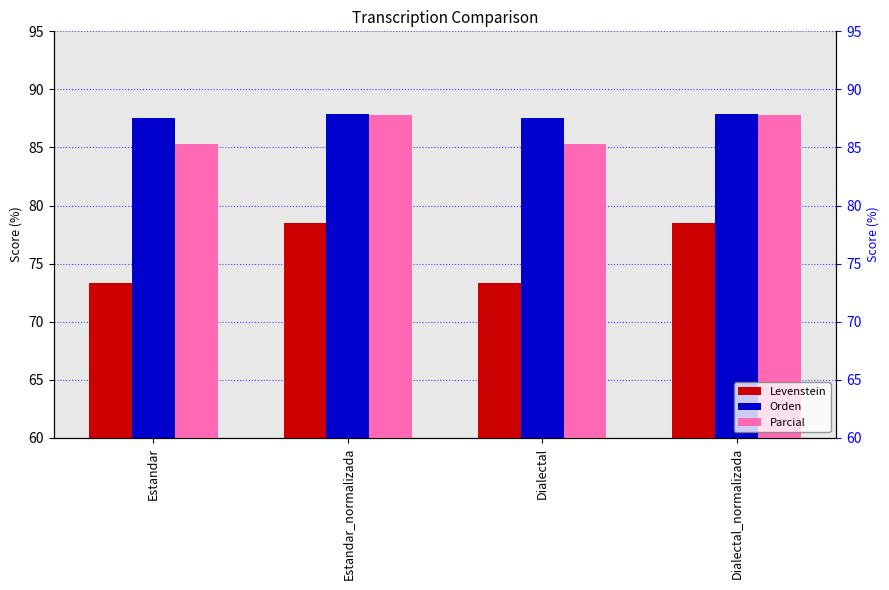

What position from the right is Dialectal_normalizada?

1